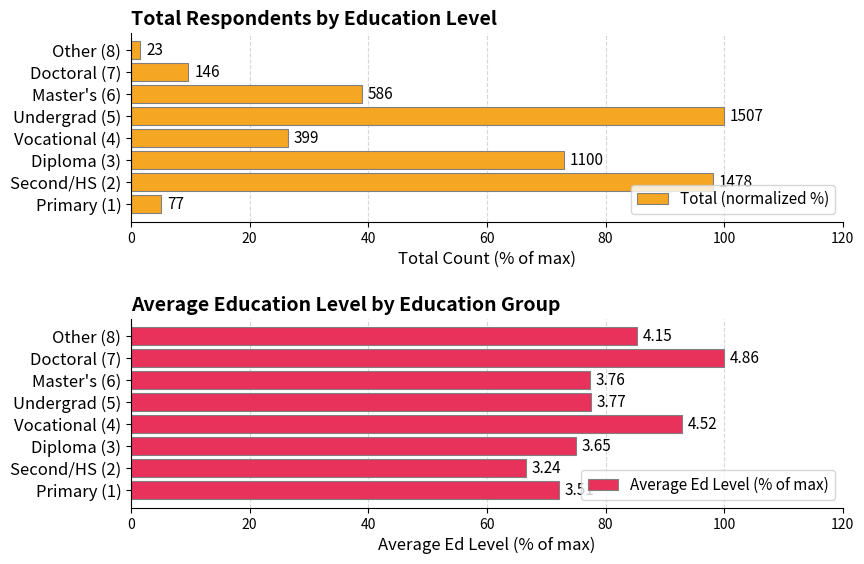

Read the Average Ed Level (% of max) value at Primary (1).

72.1